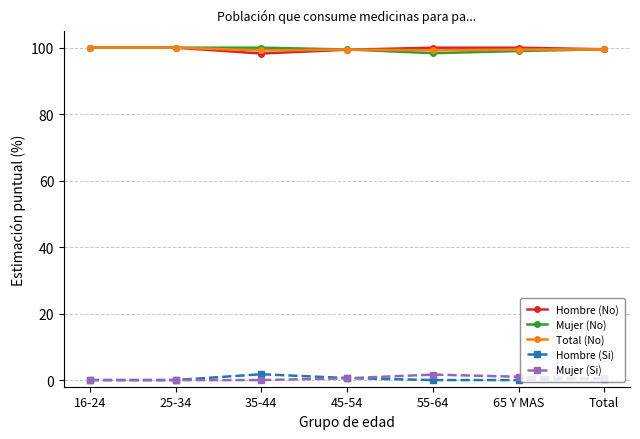

Is this an area chart (filled region under the line)?

No